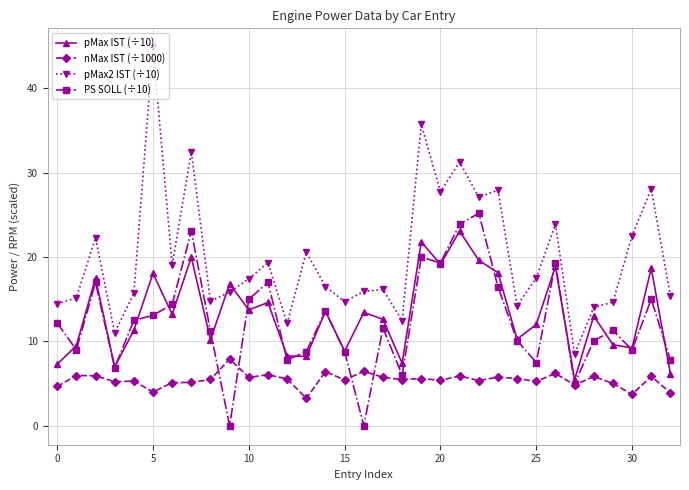

How many data points in PS SOLL (÷10) are above 11?

19